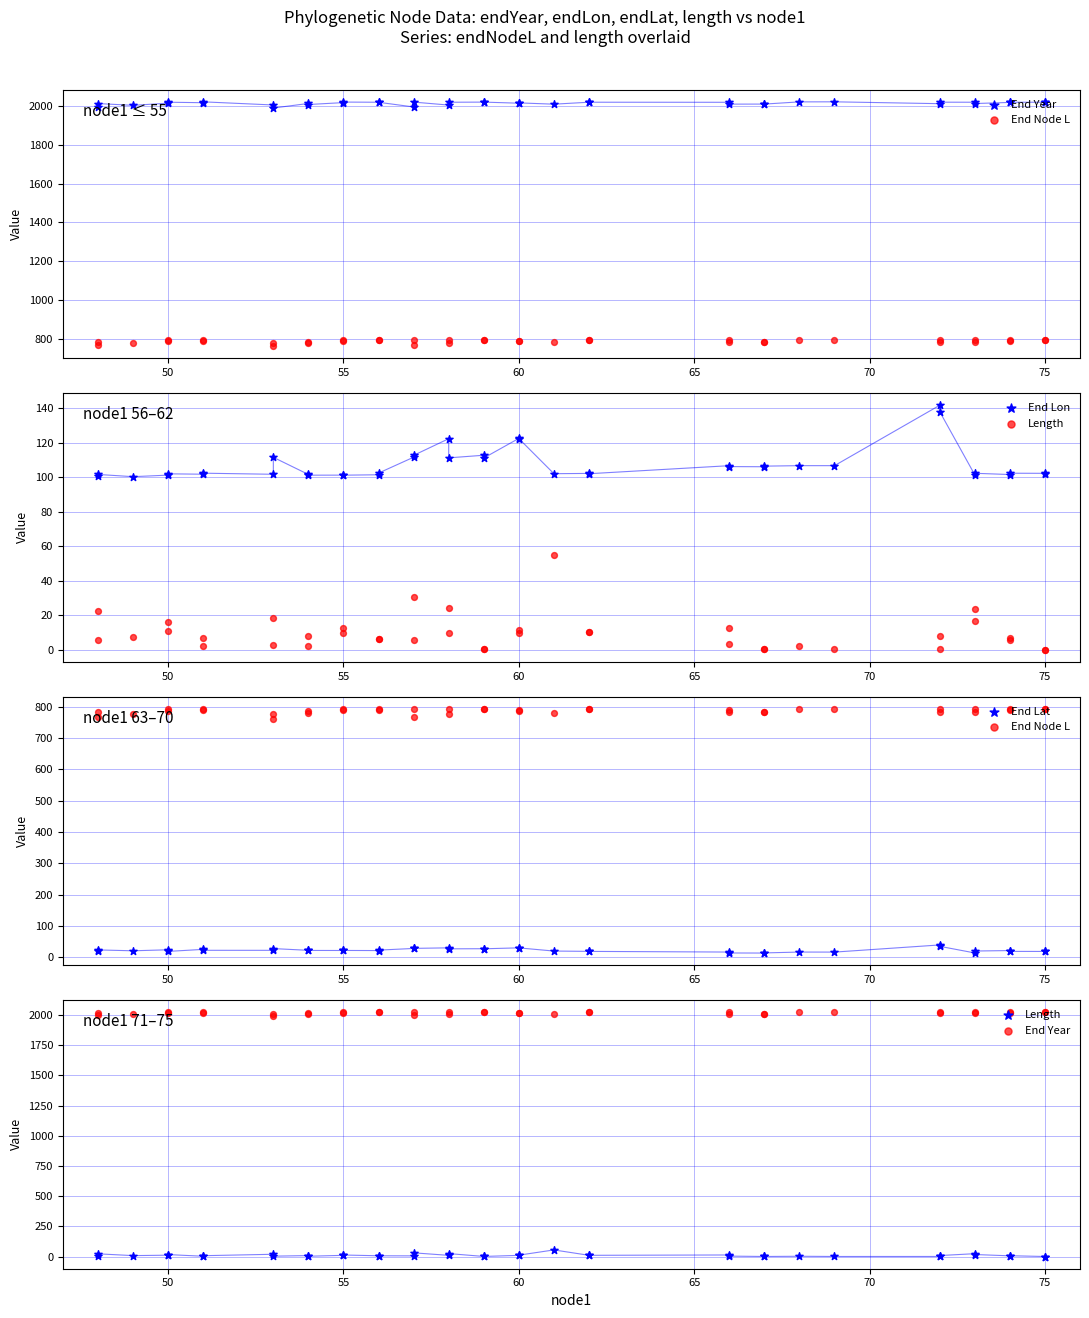

Which series contains the lowest Y value?

Length